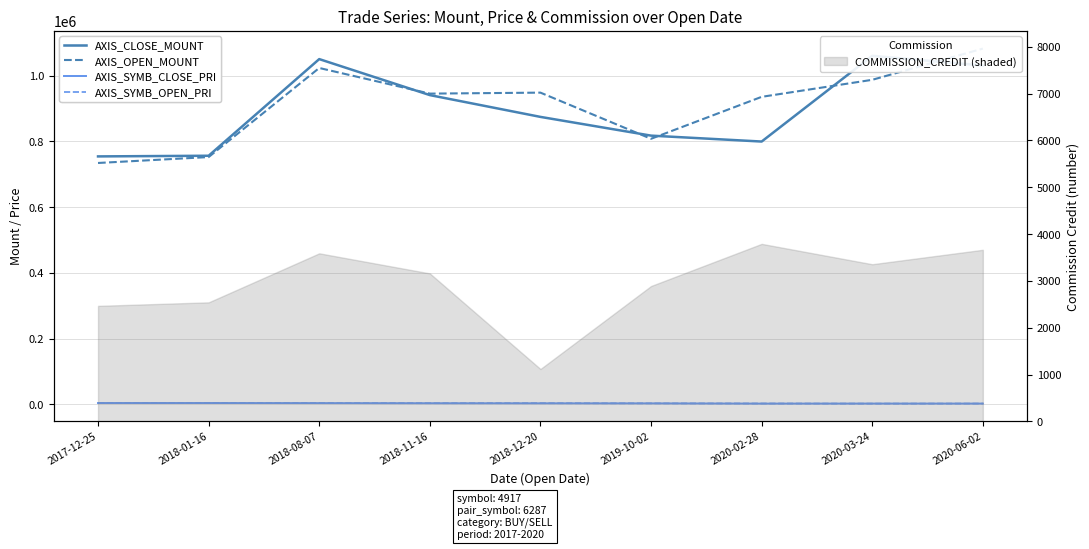

Which has a higher value, 2019-10-02 or 2020-03-24?

2020-03-24